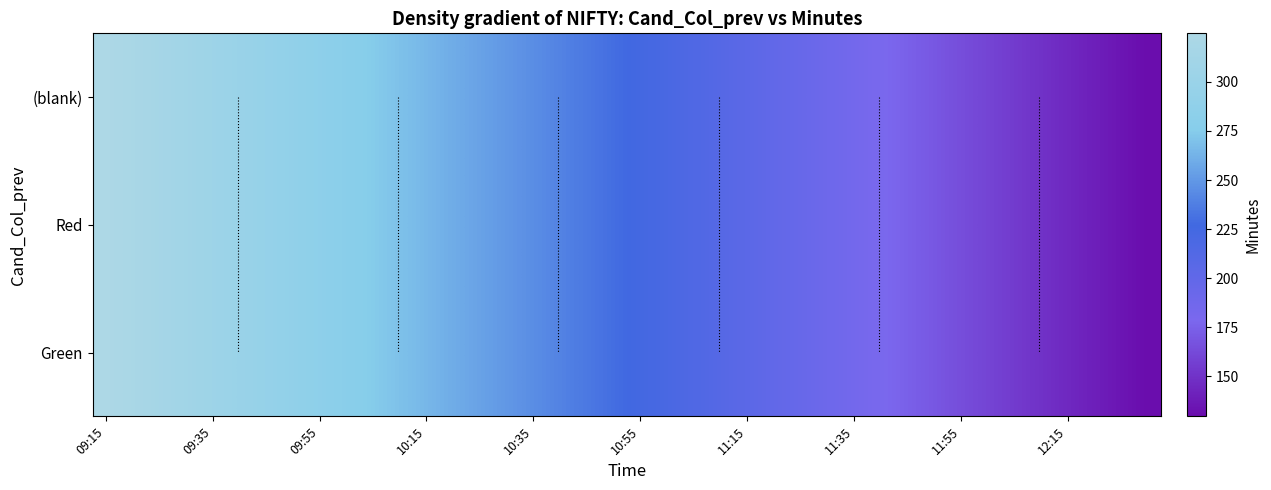

Count the number of categories in the chart.

40